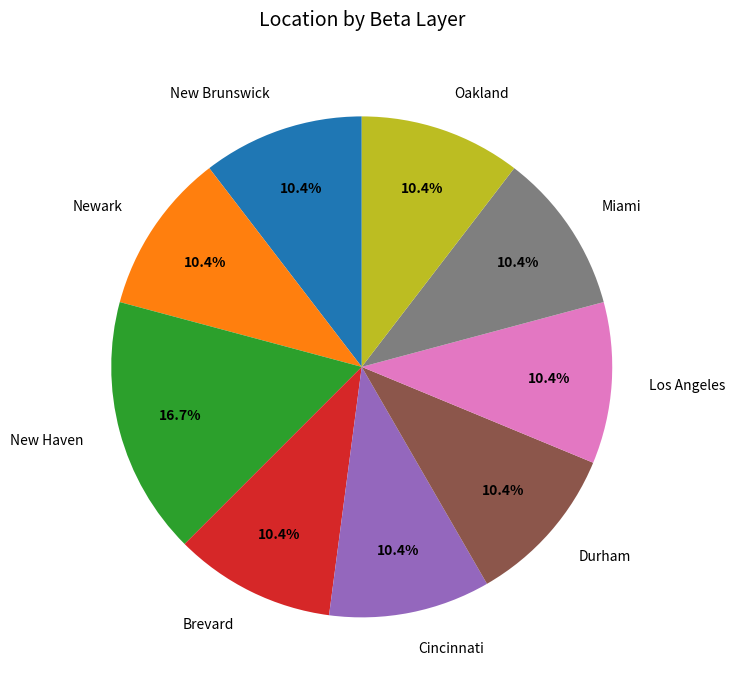

Is there a majority slice in this chart?

No